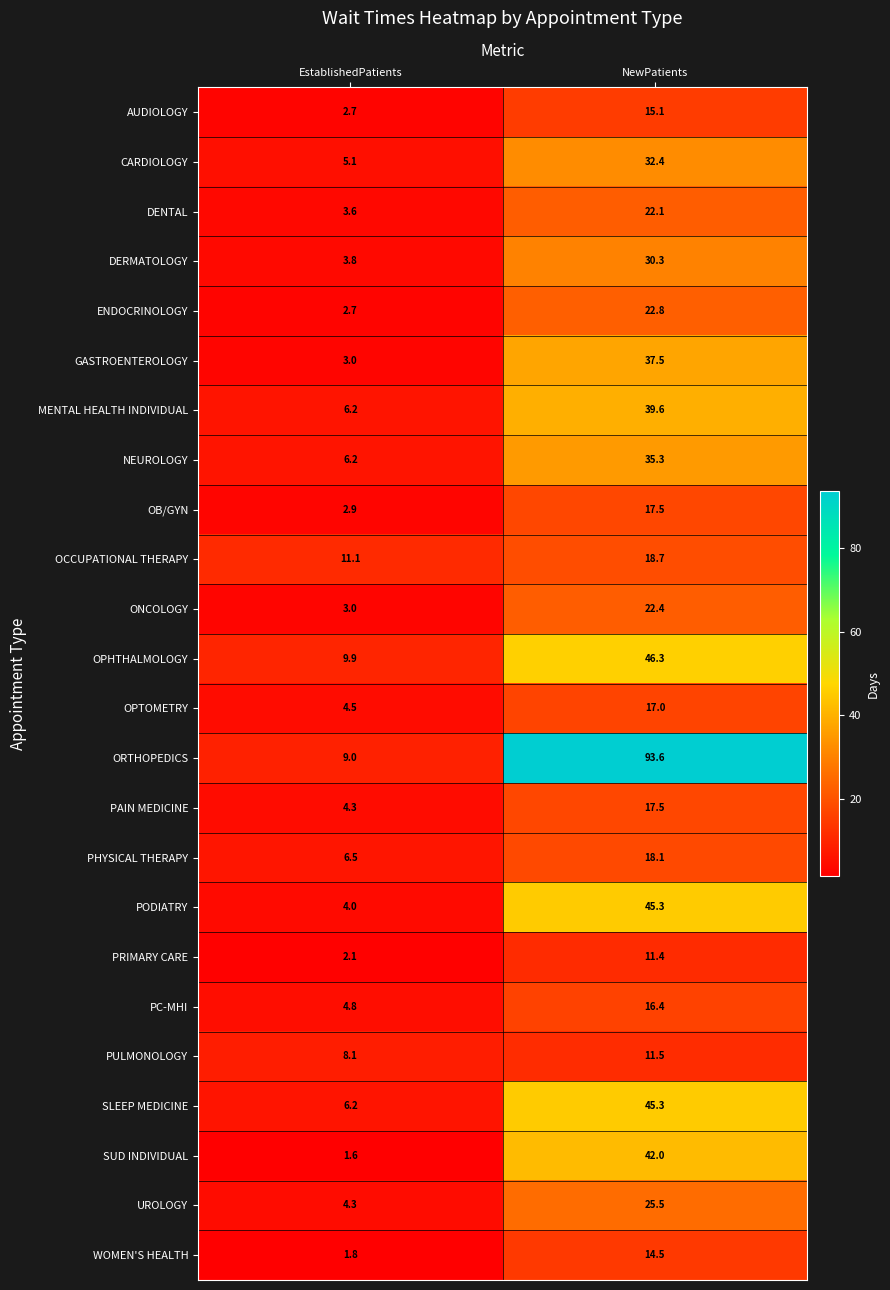

At which category is the sum across all series the highest?

NewPatients